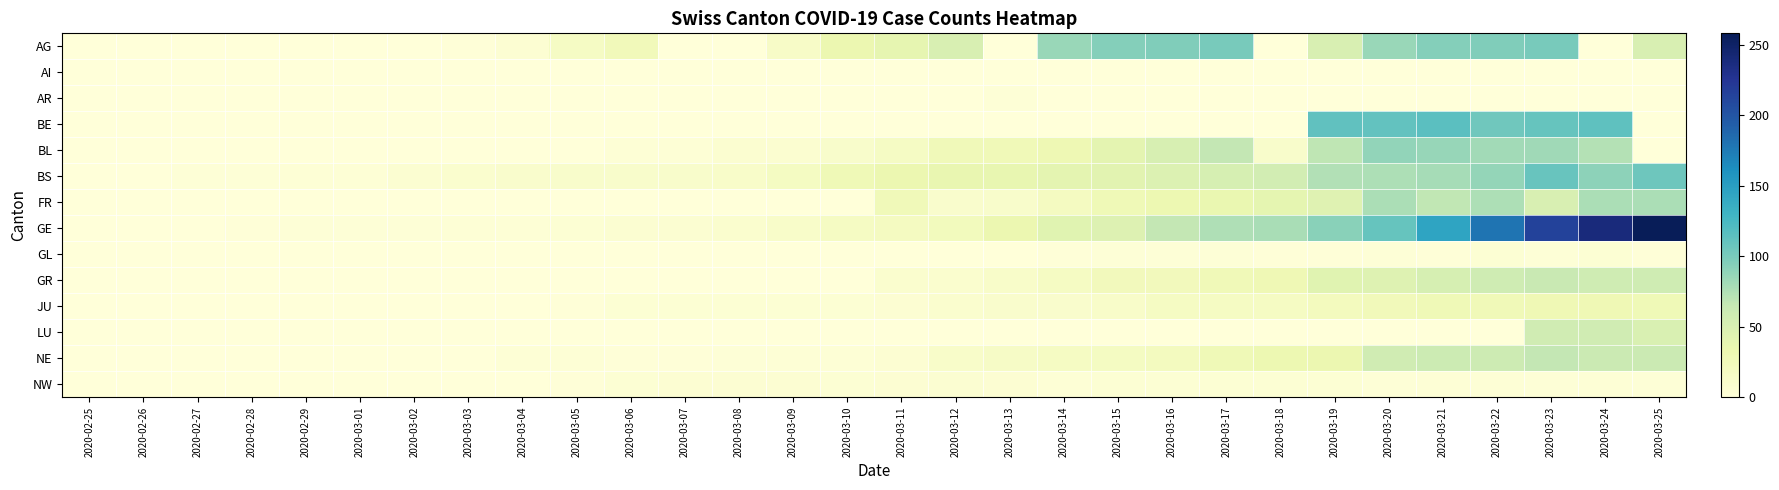

Rank the series at 2020-03-23 from highest to lowest value.

GE, BE, BS, AG, BL, NE, GR, LU, FR, JU, GL, NW, AI, AR